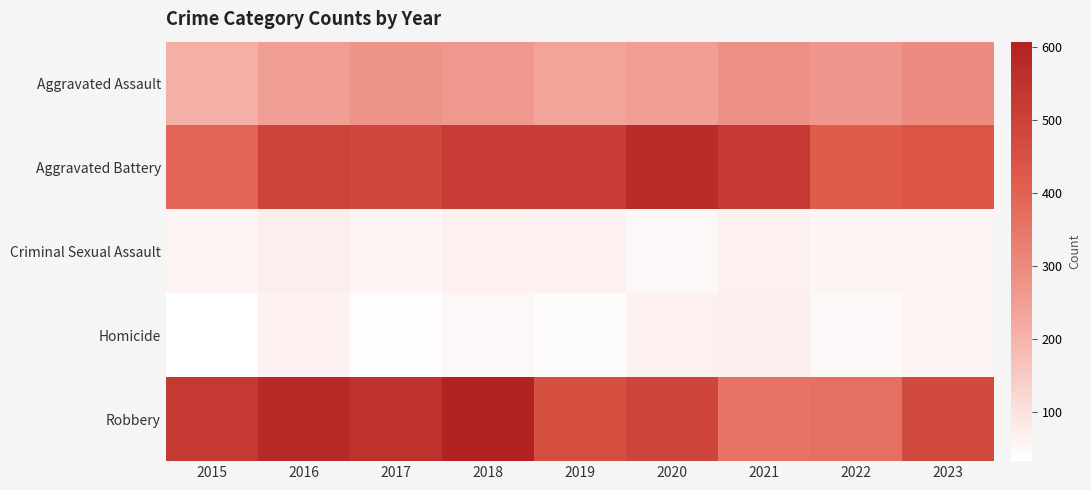

At how many categories does at least one series exceed 519?

7